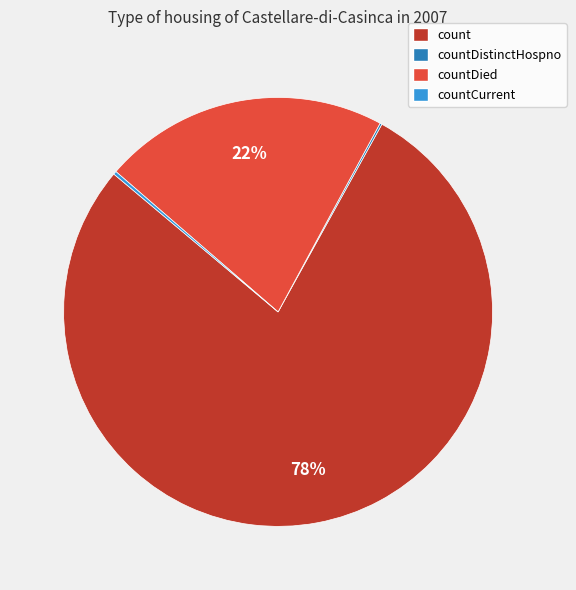

Which slice is the largest?

count